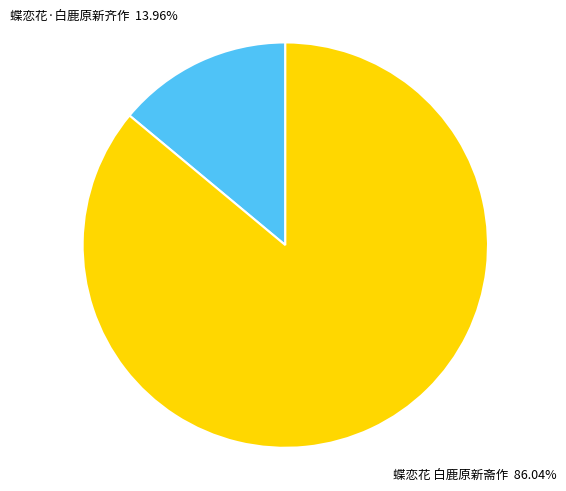

Between 蝶恋花·白鹿原新齐作 and 蝶恋花 白鹿原新斋作, which is larger?

蝶恋花 白鹿原新斋作